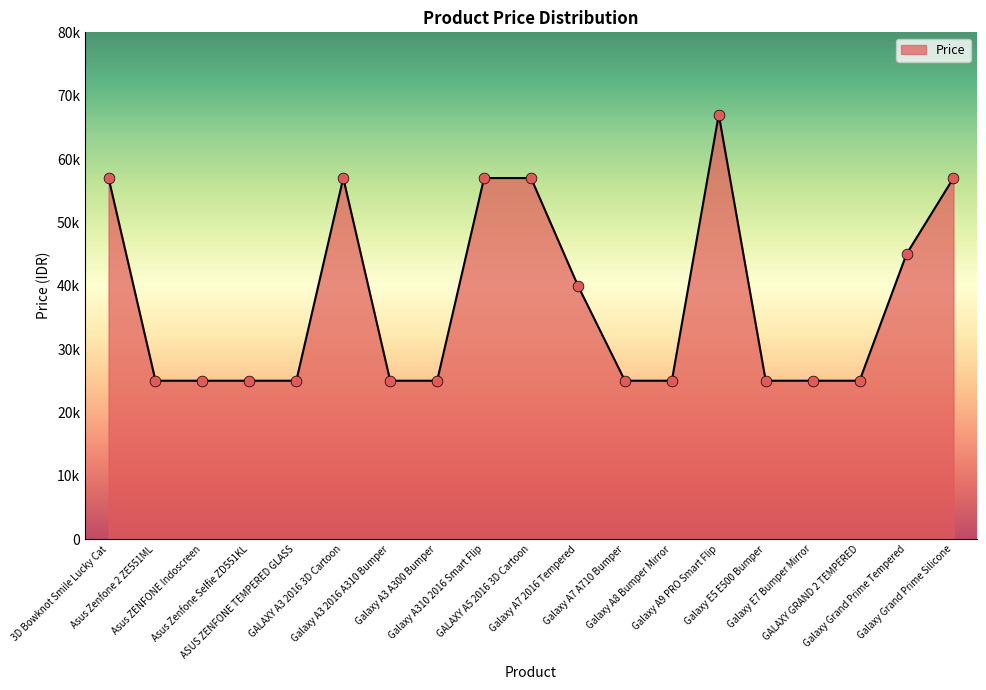

Approximately how many times larger is the value at Galaxy A3 A300 Bumper compared to 3D Bowknot Smile Lucky Cat?

0.4